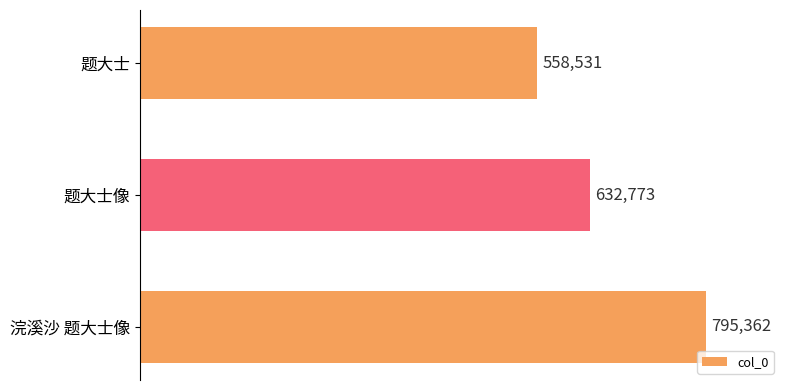

What is the change in value from 题大士 to 浣溪沙 题大士像?

+236831